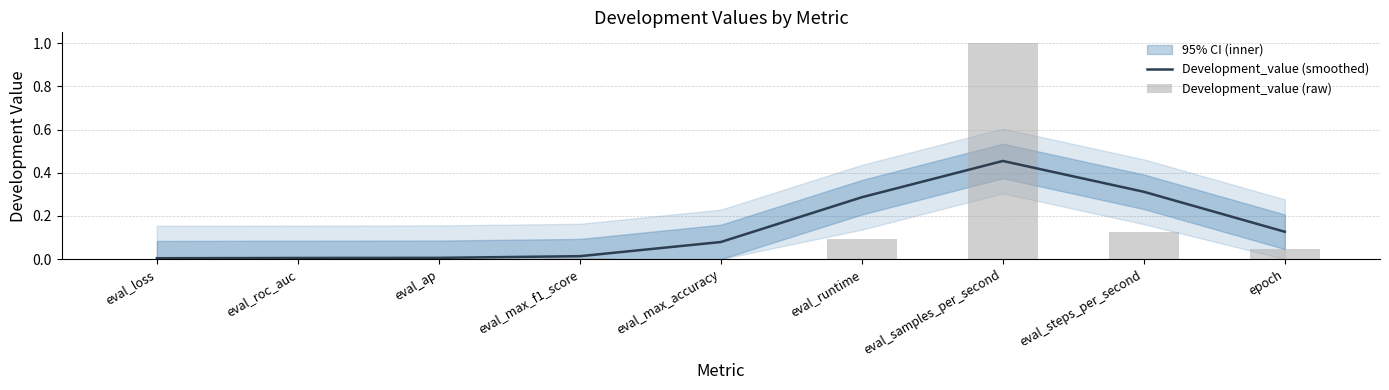

Is the value of Development_value (smoothed) at eval_roc_auc greater than the value of Development_value (raw) at eval_runtime?

No